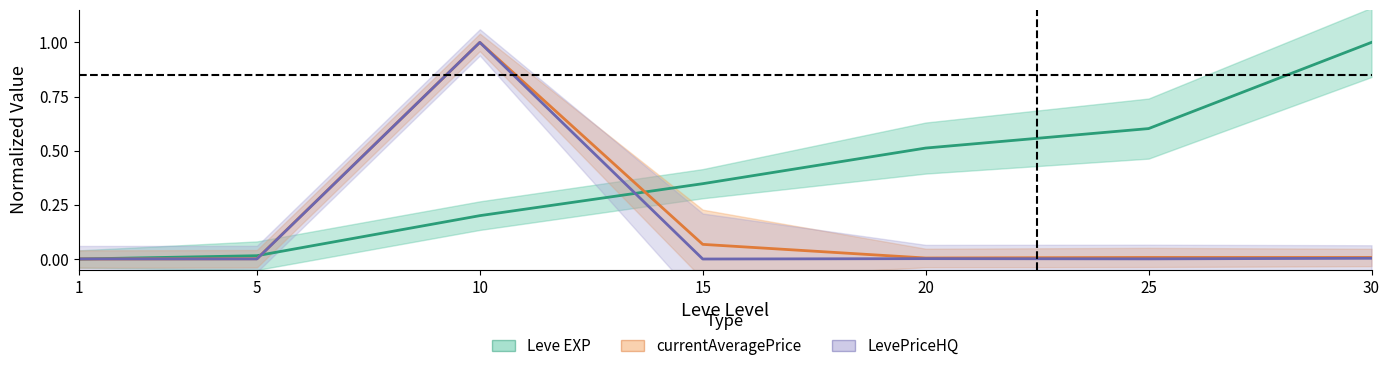

What is the average value of the currentAveragePrice series?

0.2